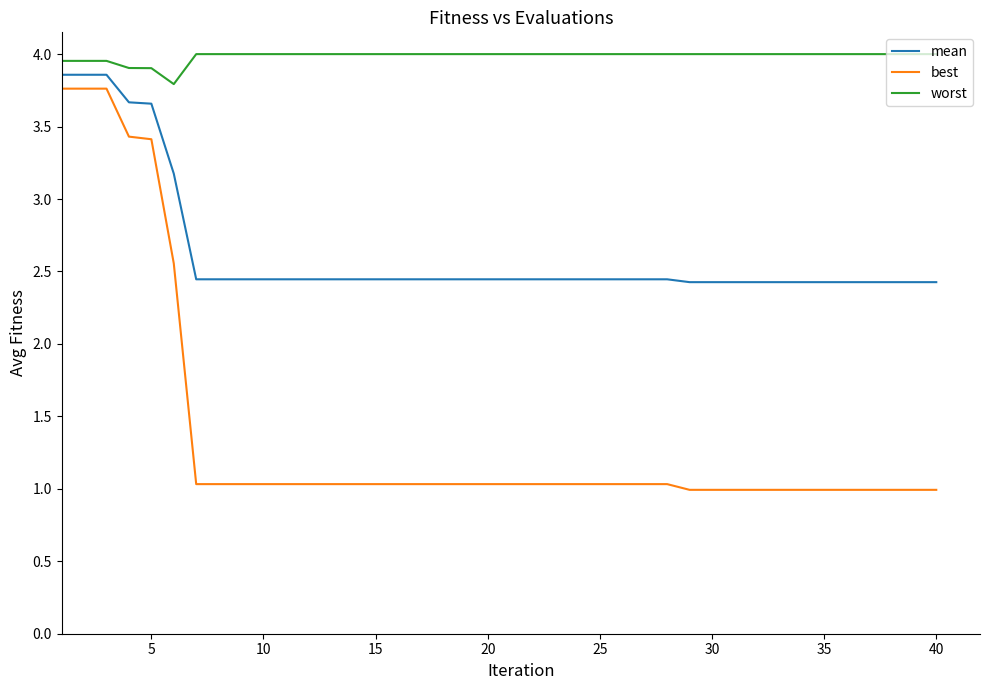

True or false: mean and worst intersect in this chart.

False